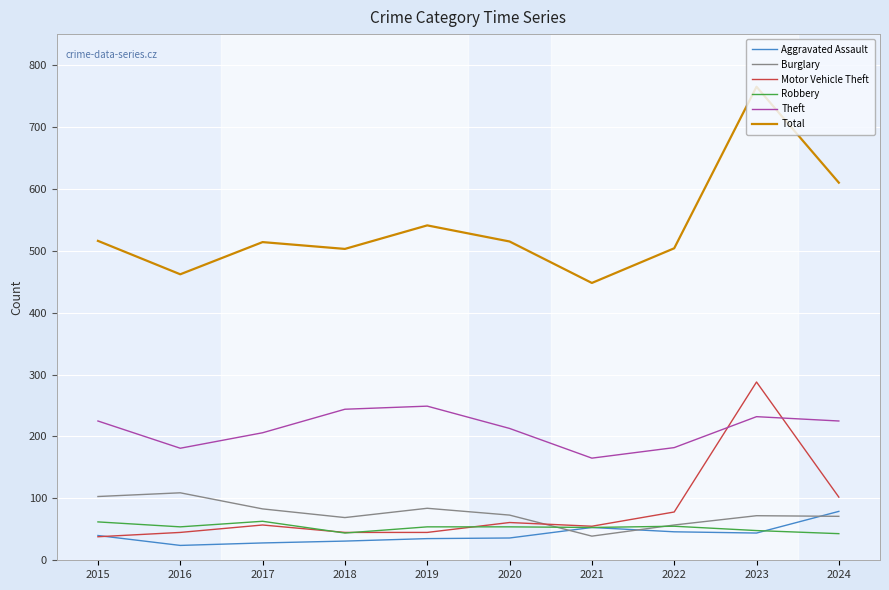

What is the lowest value of the Theft series?

165